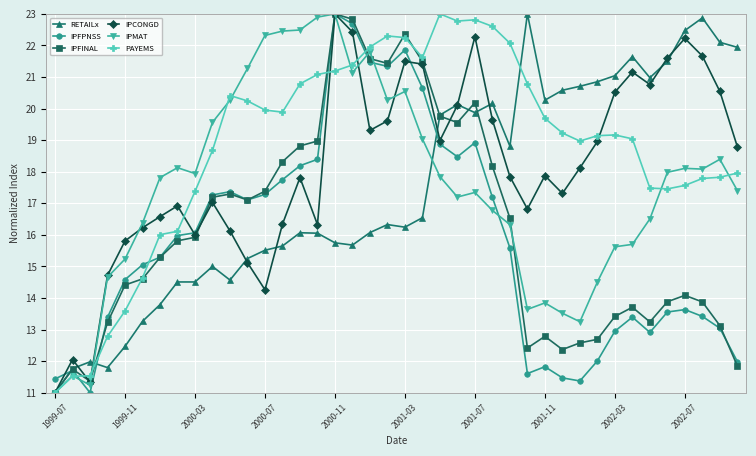

Which series has the largest total across all categories?

PAYEMS